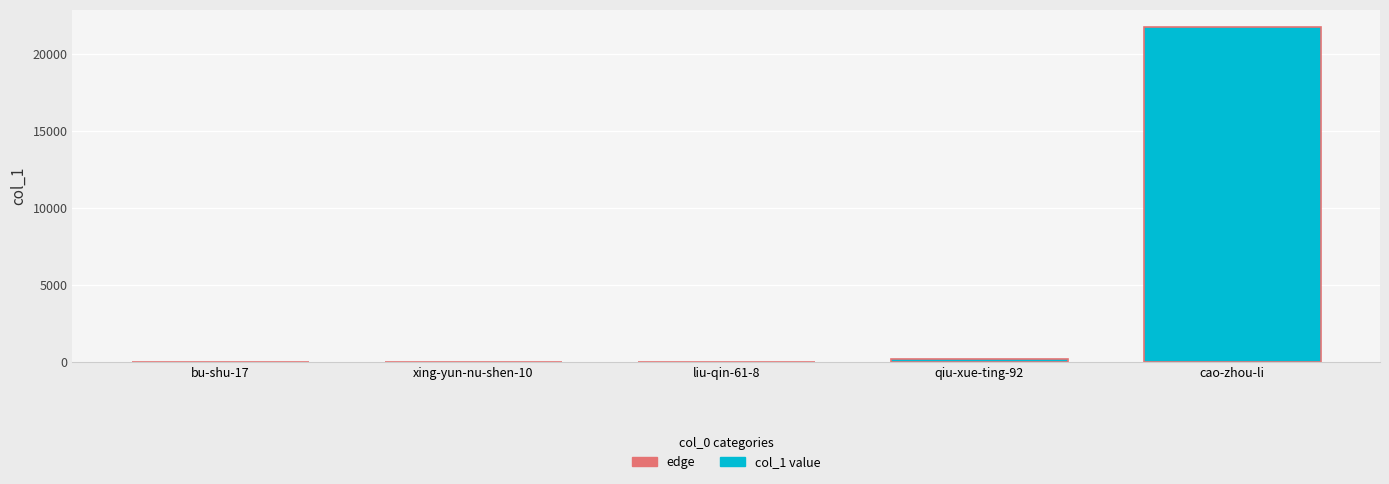

Is it true that the value at cao-zhou-li is 21776?

True